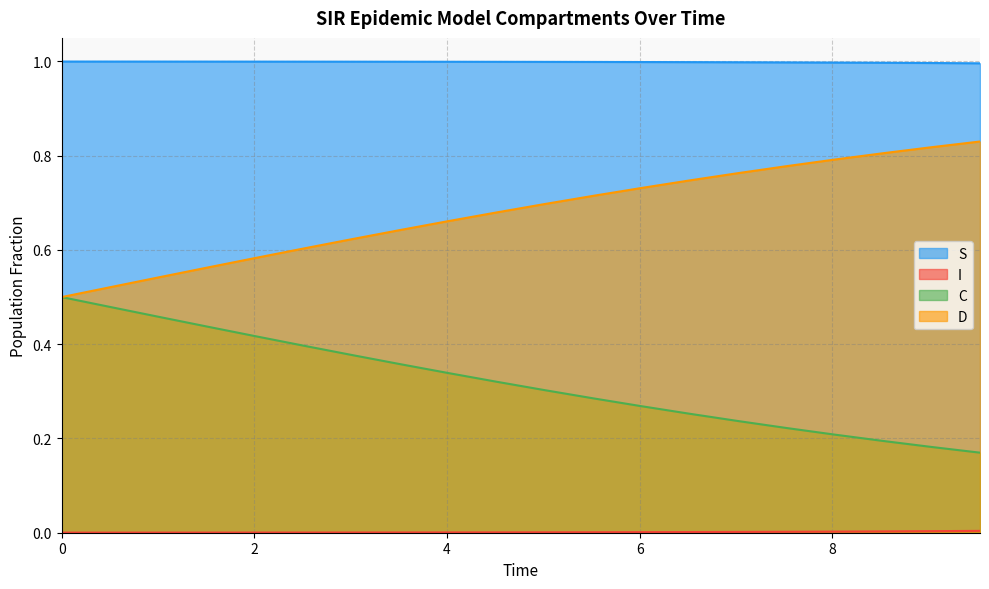

What is the highest value of the S series?

1.0